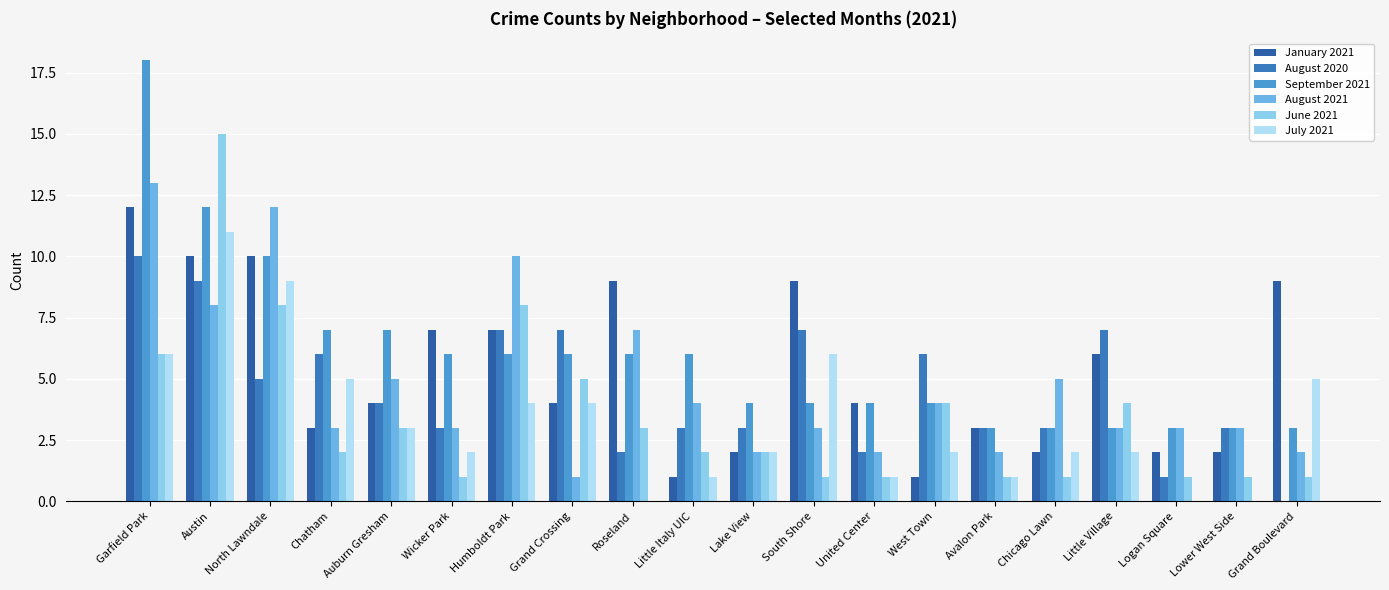

Rank the categories by August 2020 value from lowest to highest.

Grand Boulevard, Logan Square, Roseland, United Center, Wicker Park, Little Italy UIC, Lake View, Avalon Park, Chicago Lawn, Lower West Side, Auburn Gresham, North Lawndale, Chatham, West Town, Humboldt Park, Grand Crossing, South Shore, Little Village, Austin, Garfield Park